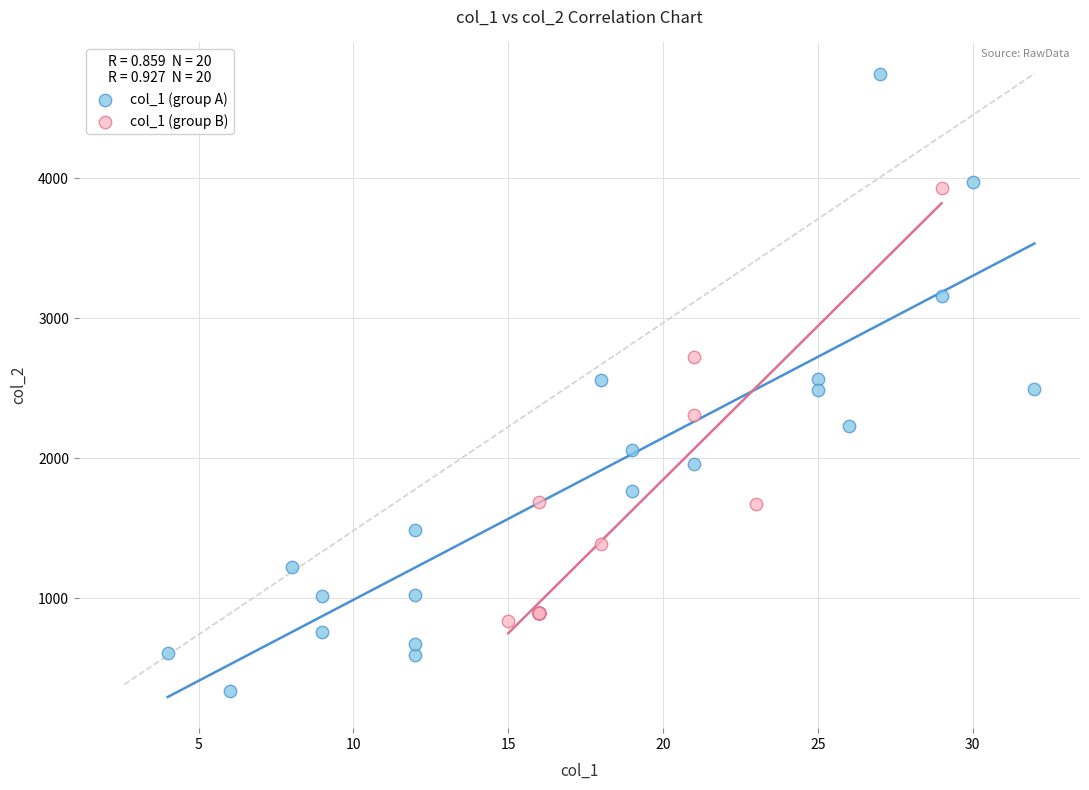

Which series contains the lowest Y value?

col_1 (group A)